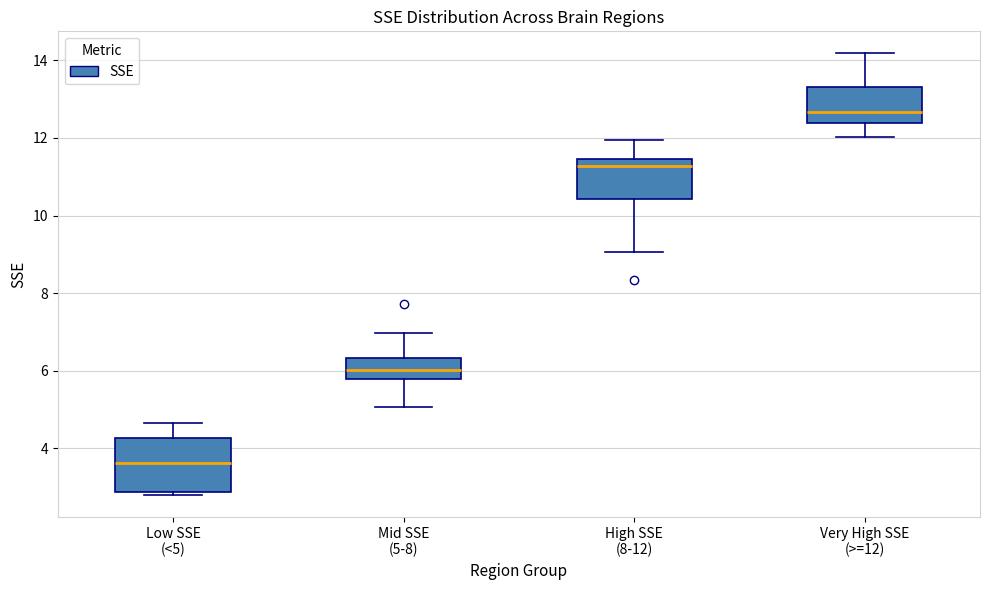

Where does the median line of the box for Very High SSE (>=12) sit on the y-axis? The values are not printed on the chart, so give them approximately, as read against the axis.

12.6